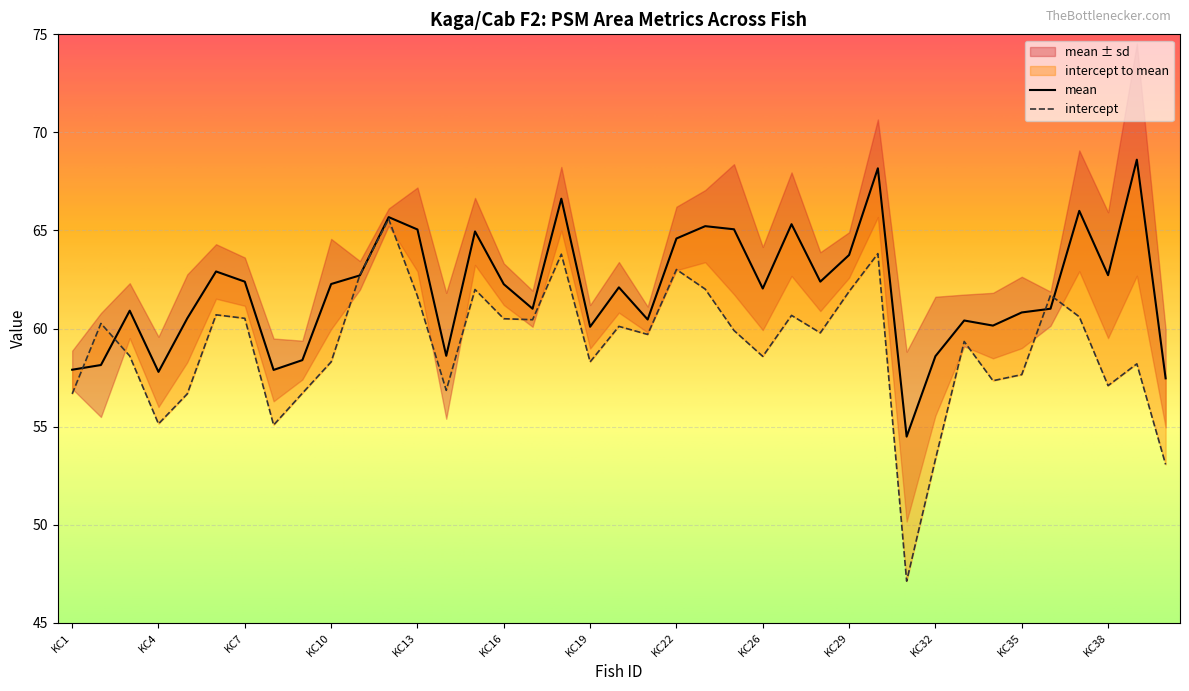

Where do intercept and mean first cross each other?

KC1 and KC2